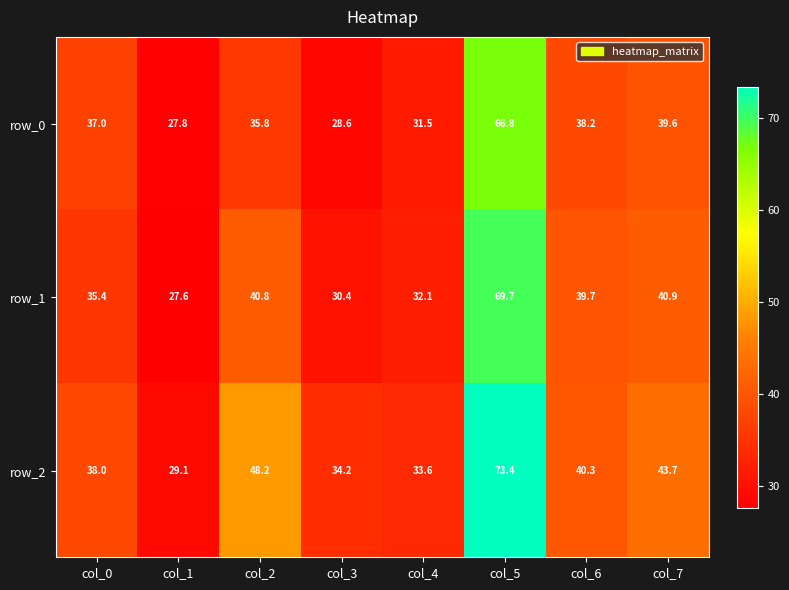

What is the minimum value for row_1?

27.6